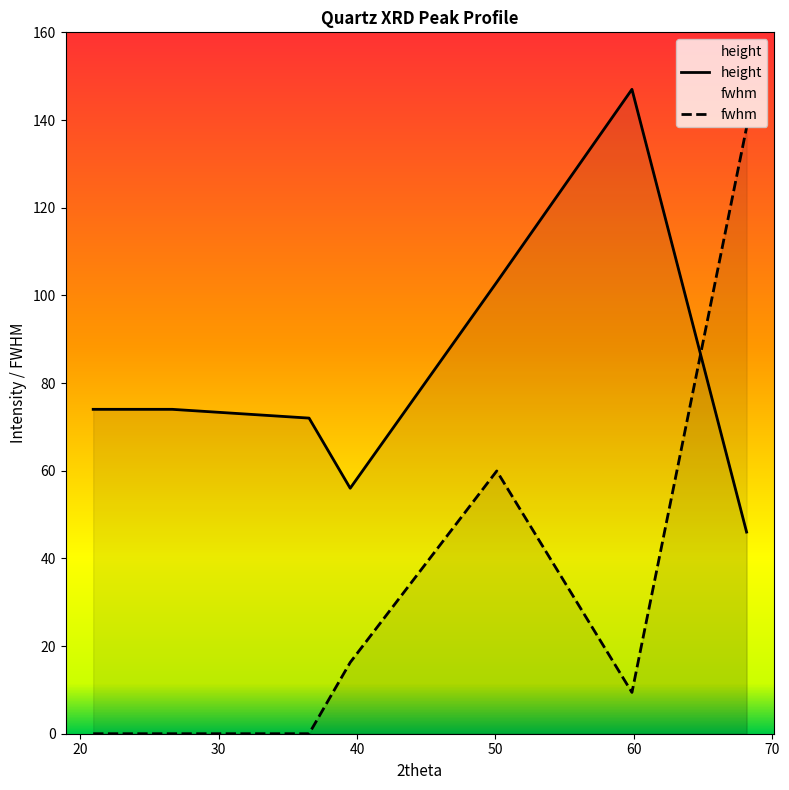

Reading left to right, transcribe all the data shown in this chart.

height: 20.917483697313=74.0	26.632737687881324=74.0	36.52580892301714=72.0	39.500414801149184=56.0	50.095359333372336=103.0	59.87145168566026=147.0	68.16024109888217=46.0
fwhm: 20.917483697313=0.0	26.632737687881324=0.0	36.52580892301714=0.0	39.500414801149184=16.3	50.095359333372336=59.9	59.87145168566026=9.4	68.16024109888217=138.3